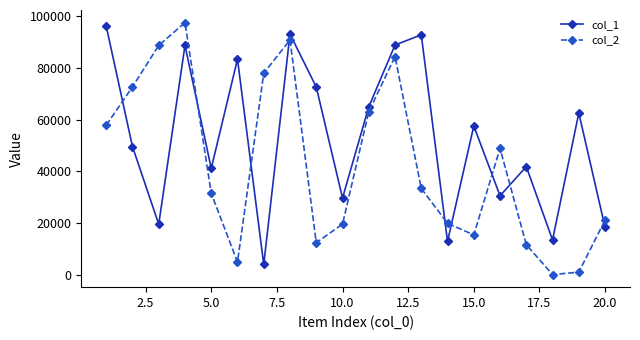

List the series in order of their overall mean, highest first.

col_1, col_2